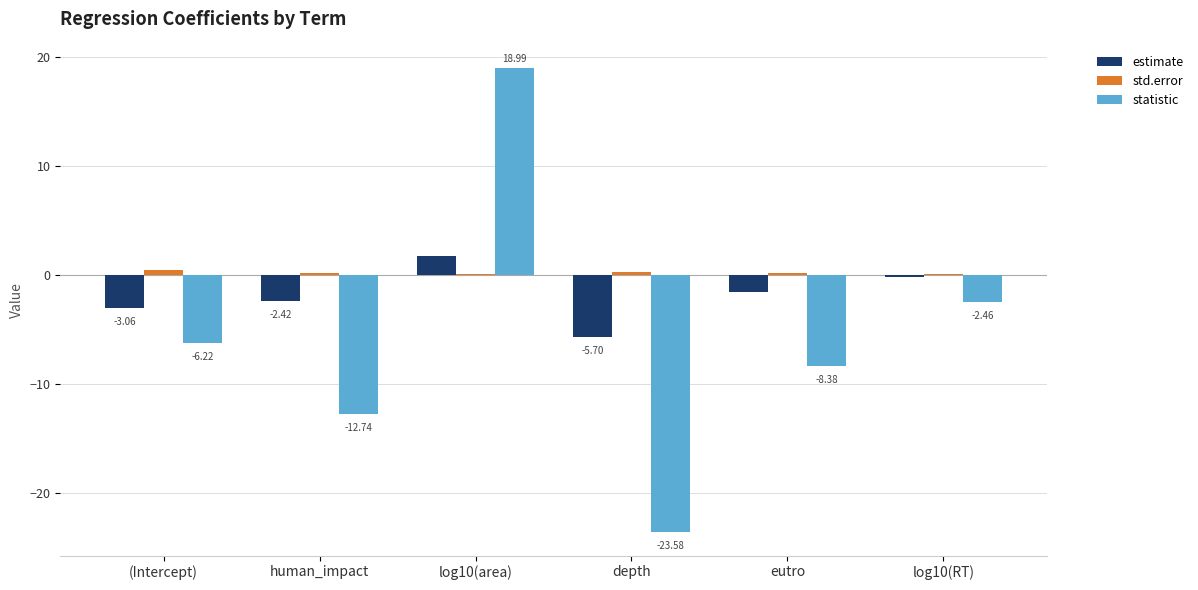

Which series changed the most between (Intercept) and depth?

statistic